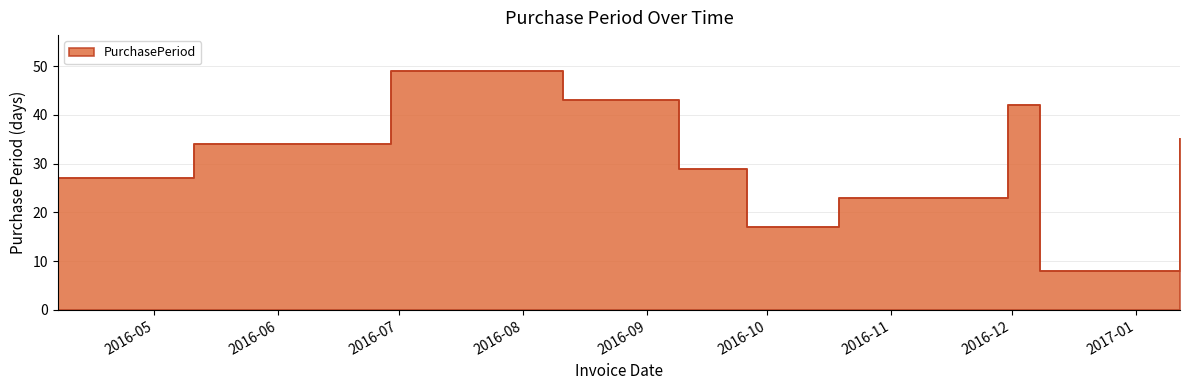

Rank the categories by value from lowest to highest.

2016-12-08, 2016-09-26, 2016-10-19, 2016-04-07, 2016-09-09, 2016-05-11, 2017-01-12, 2016-11-30, 2016-08-11, 2016-06-29